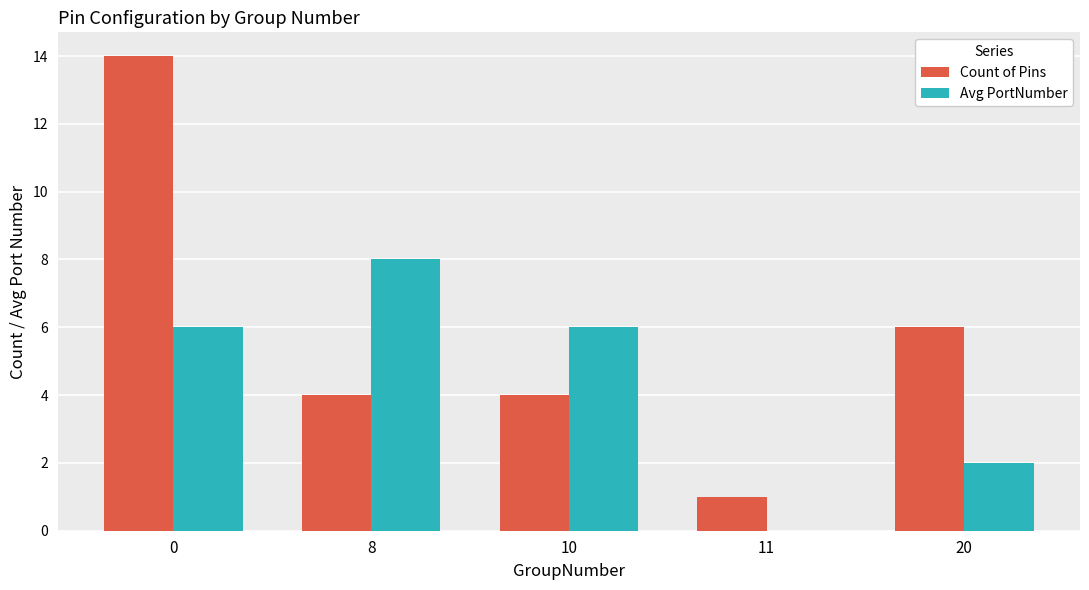

True or false: Avg PortNumber has a value of 14 at 8.

False